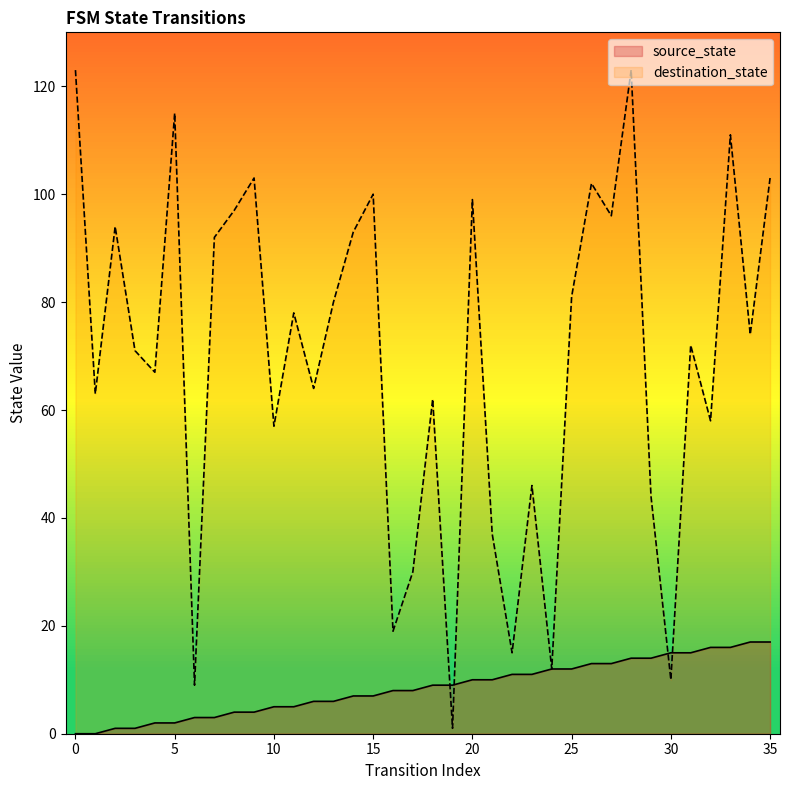

True or false: source_state has more than 1 interior local peaks.

False